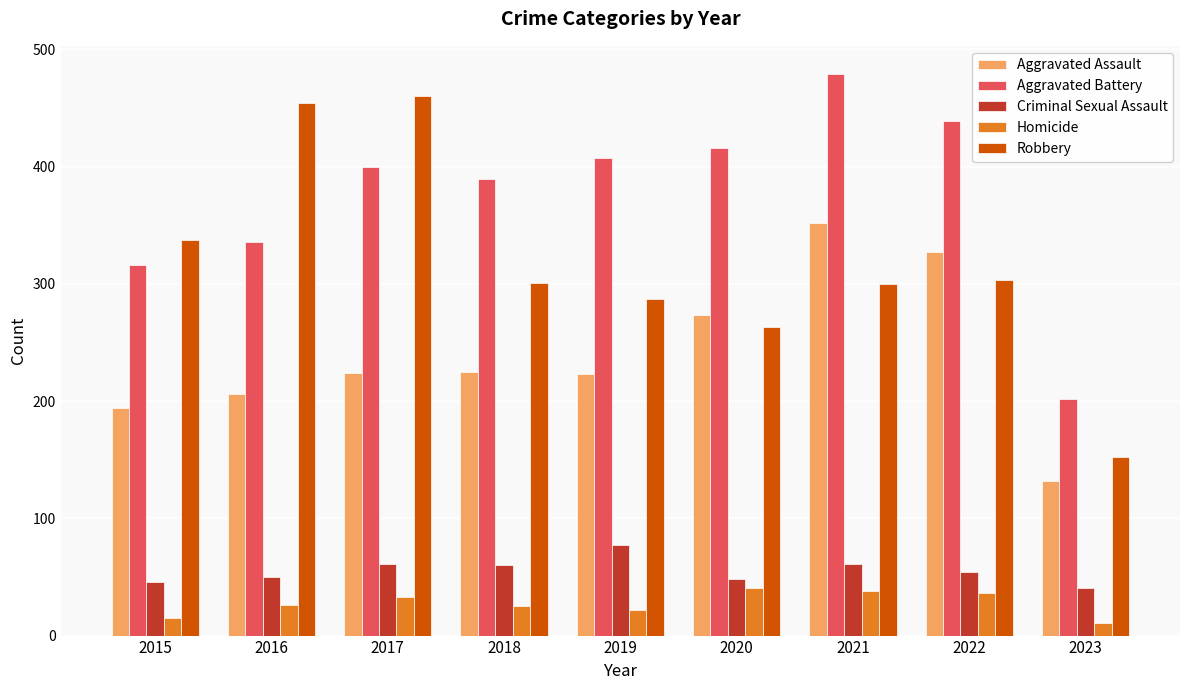

Rank the series at 2015 from lowest to highest value.

Homicide, Criminal Sexual Assault, Aggravated Assault, Aggravated Battery, Robbery